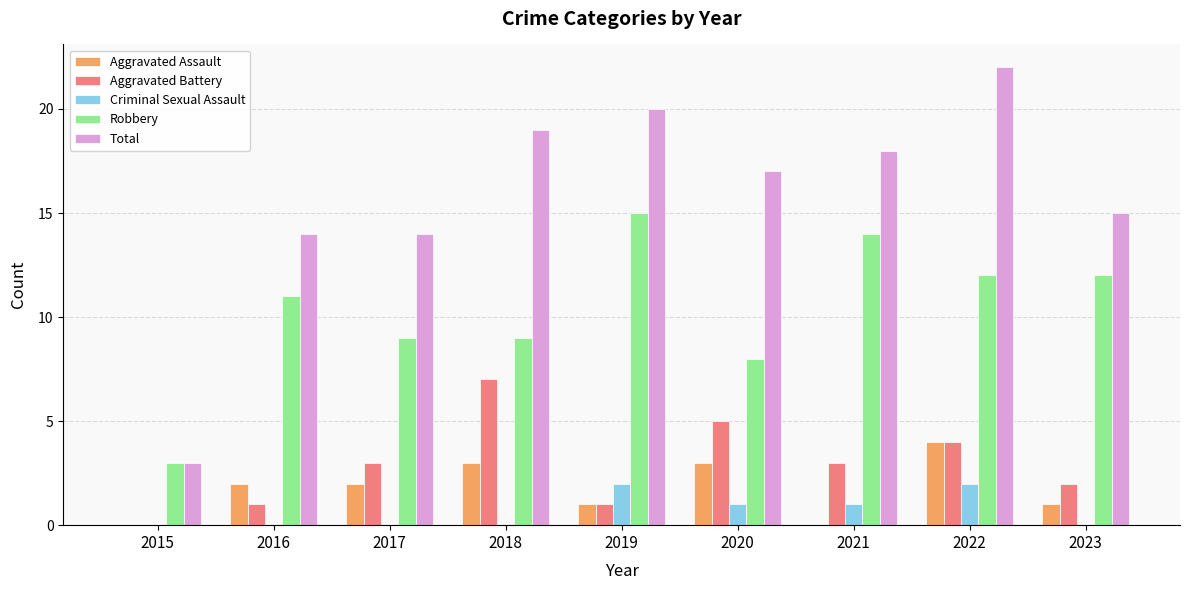

Reading right to left, transcribe all the data shown in this chart.

Aggravated Assault: 2023=1	2022=4	2021=0	2020=3	2019=1	2018=3	2017=2	2016=2	2015=0
Aggravated Battery: 2023=2	2022=4	2021=3	2020=5	2019=1	2018=7	2017=3	2016=1	2015=0
Criminal Sexual Assault: 2023=0	2022=2	2021=1	2020=1	2019=2	2018=0	2017=0	2016=0	2015=0
Robbery: 2023=12	2022=12	2021=14	2020=8	2019=15	2018=9	2017=9	2016=11	2015=3
Total: 2023=15	2022=22	2021=18	2020=17	2019=20	2018=19	2017=14	2016=14	2015=3